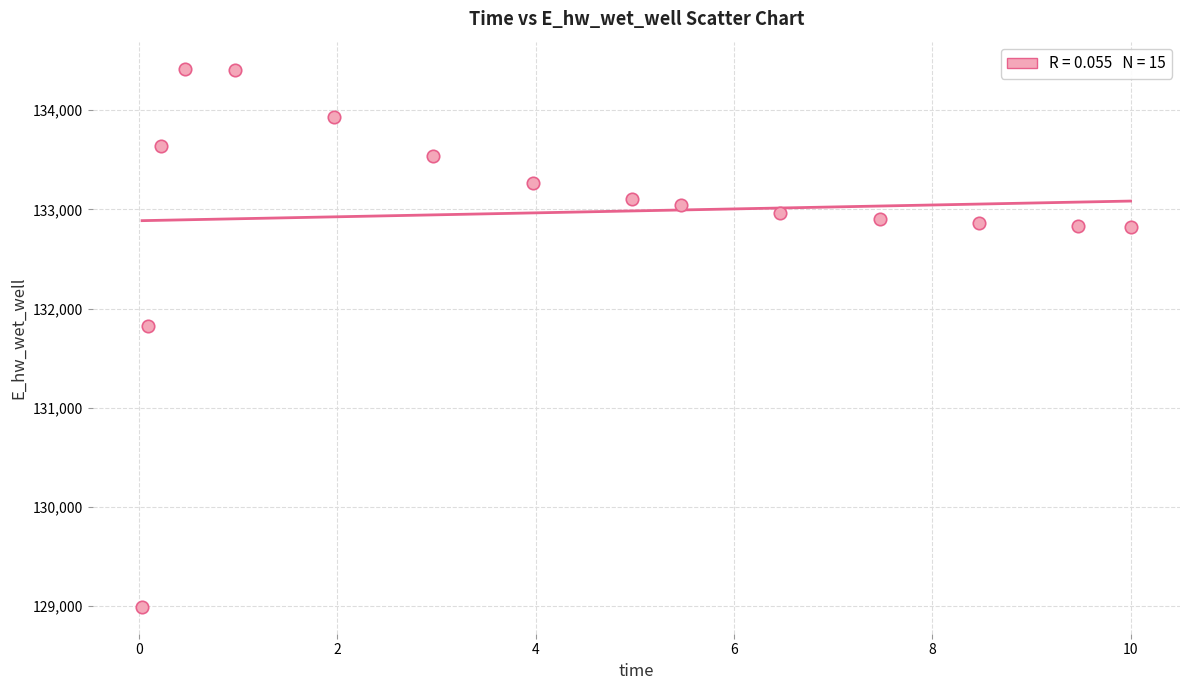

What Y value in the scatter plot is closest to 131706?

131823.8